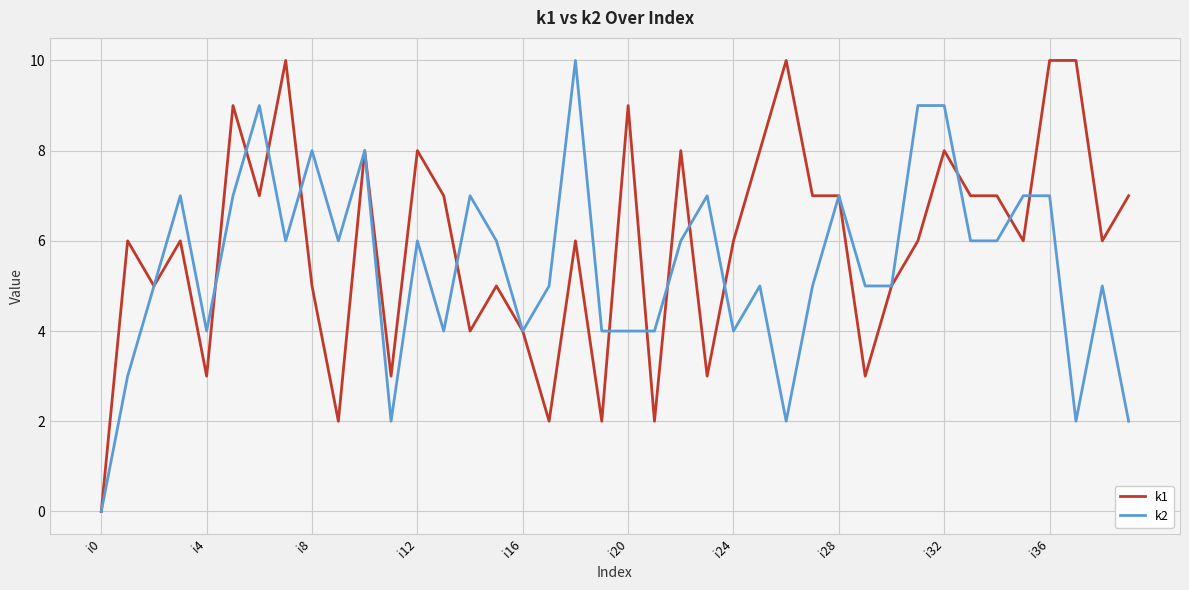

What is the maximum value shown in the chart?

10